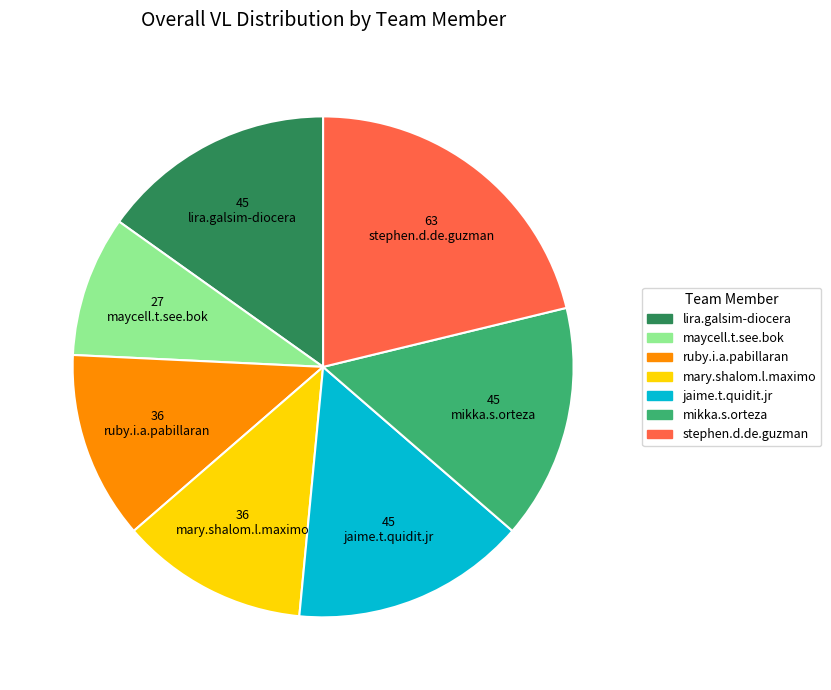

True or false: mary.shalom.l.maximo accounts for 12% of the total.

True